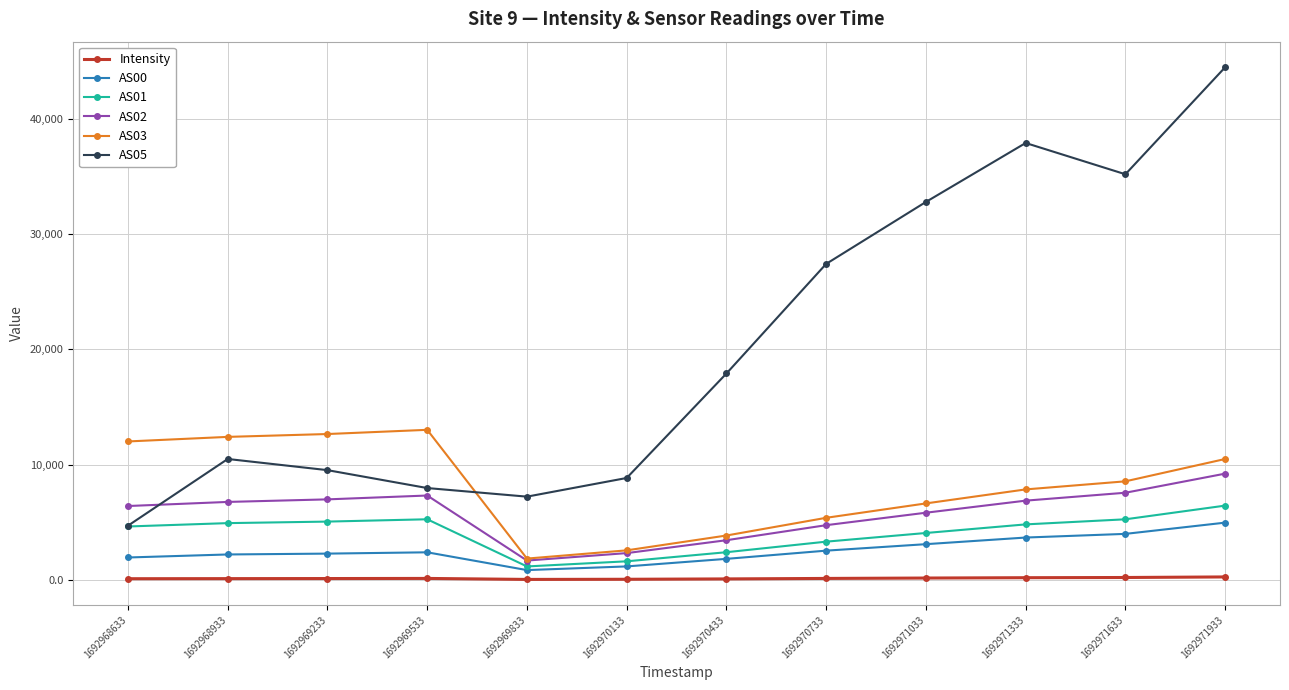

What is the approximate value of AS02 at 1692970433?

3448.0